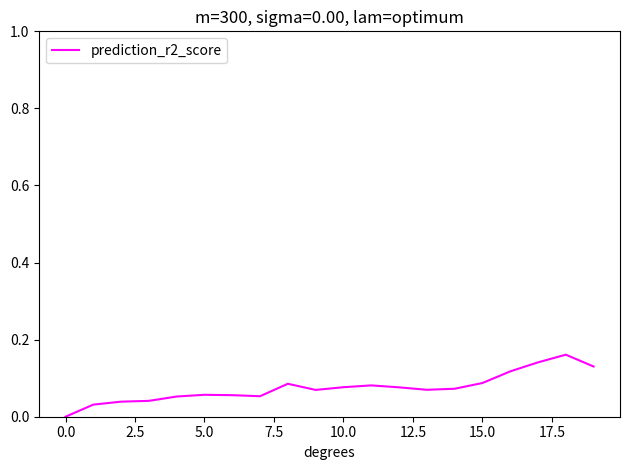

How many values are between 0 and 1?

20